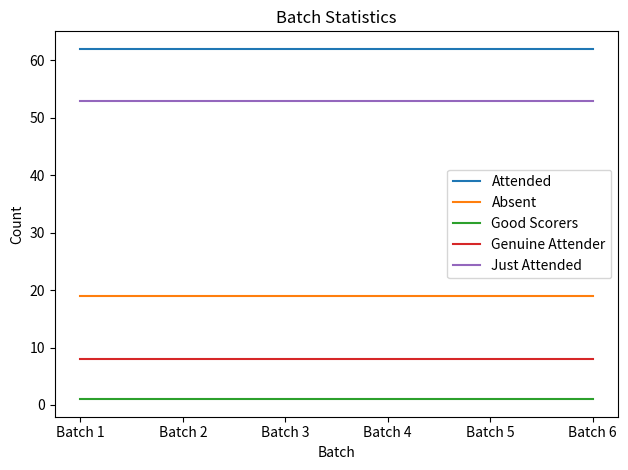

What is the lowest value of the Genuine Attender series?

8